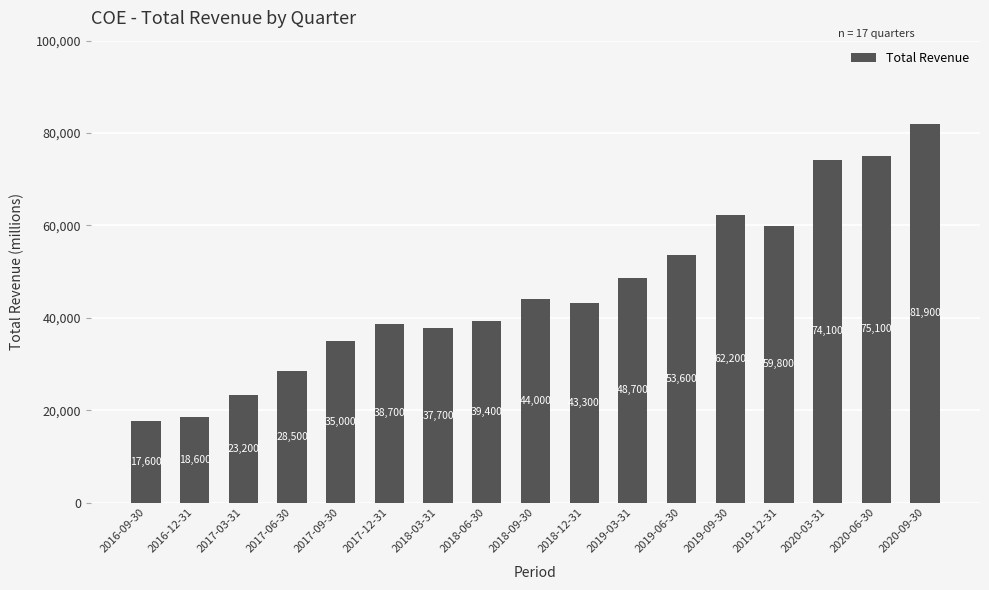

Reading left to right, transcribe all the data shown in this chart.

2016-09-30=17600	2016-12-31=18600	2017-03-31=23200	2017-06-30=28500	2017-09-30=35000	2017-12-31=38700	2018-03-31=37700	2018-06-30=39400	2018-09-30=44000	2018-12-31=43300	2019-03-31=48700	2019-06-30=53600	2019-09-30=62200	2019-12-31=59800	2020-03-31=74100	2020-06-30=75100	2020-09-30=81900